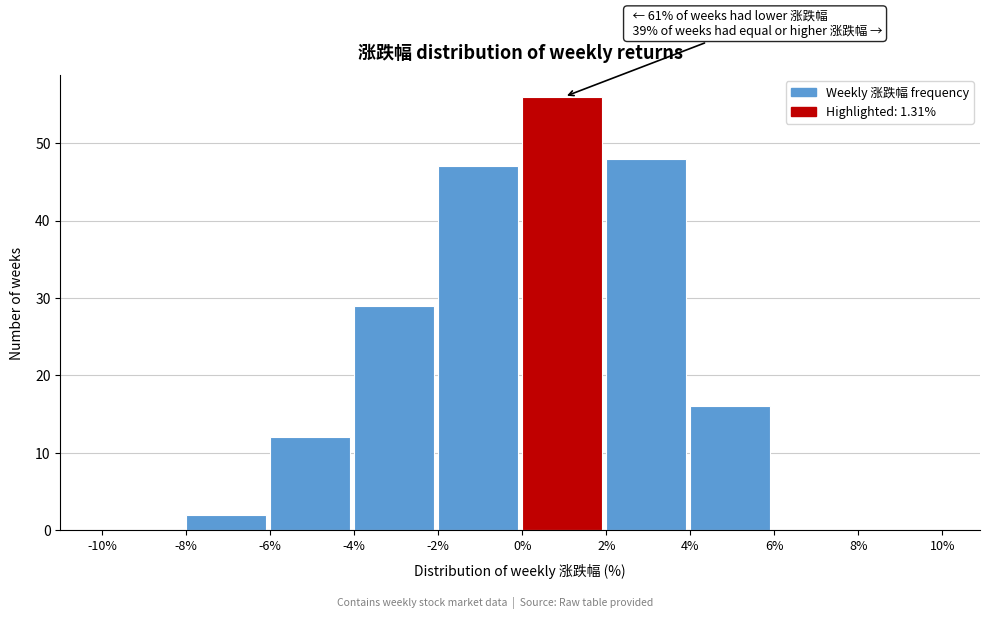

Which range on the x-axis has the tallest bar?

0% to 2%